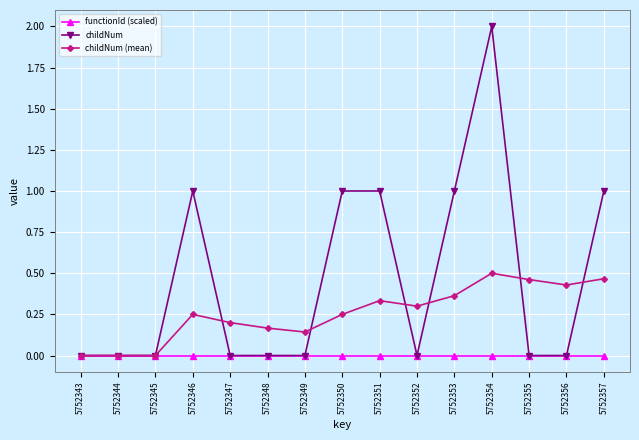

At which category does the chart reach its peak across all series?

5752354